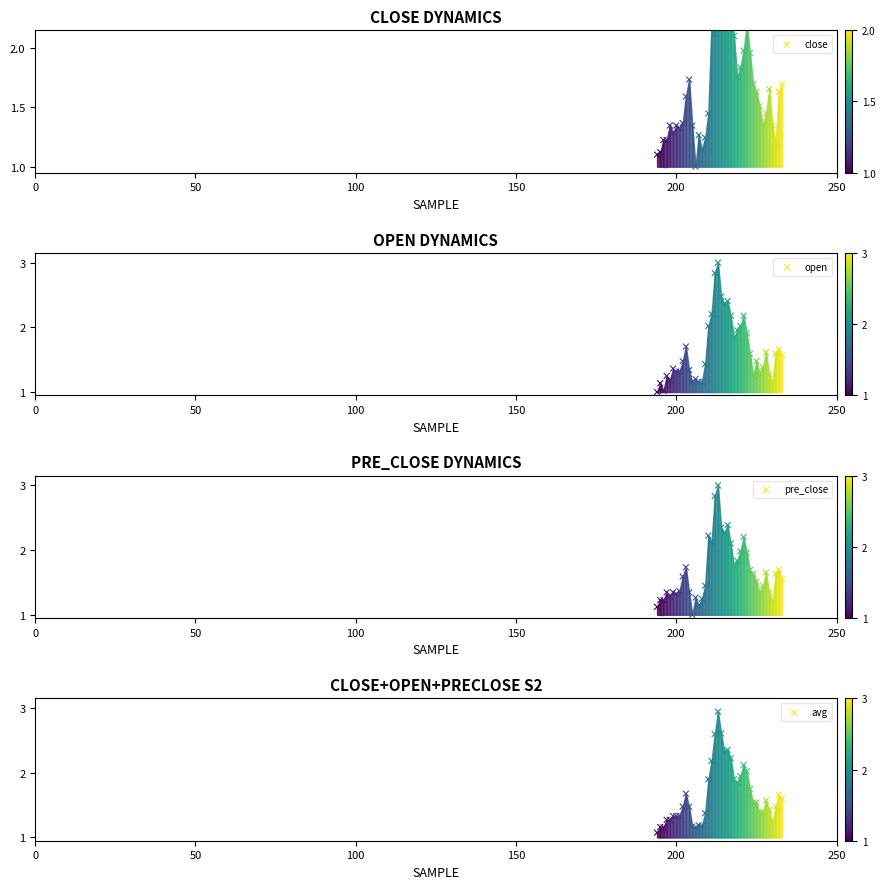

Which series has the largest Y range (max minus min)?

close